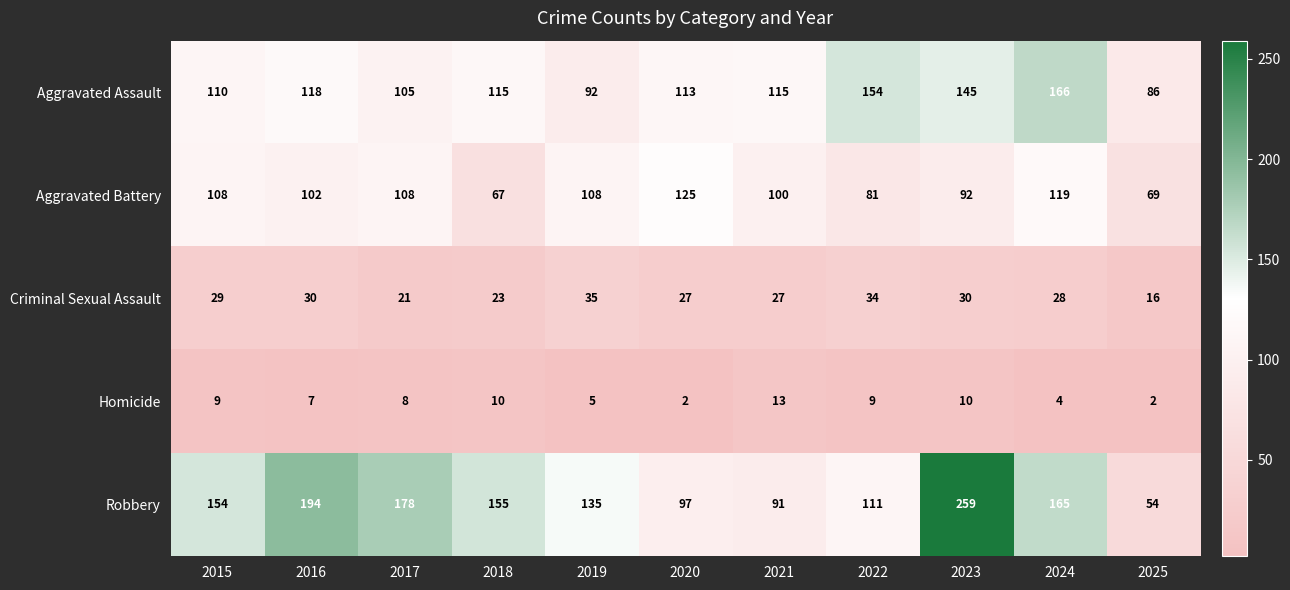

Rank the series at 2025 from highest to lowest value.

Aggravated Assault, Aggravated Battery, Robbery, Criminal Sexual Assault, Homicide